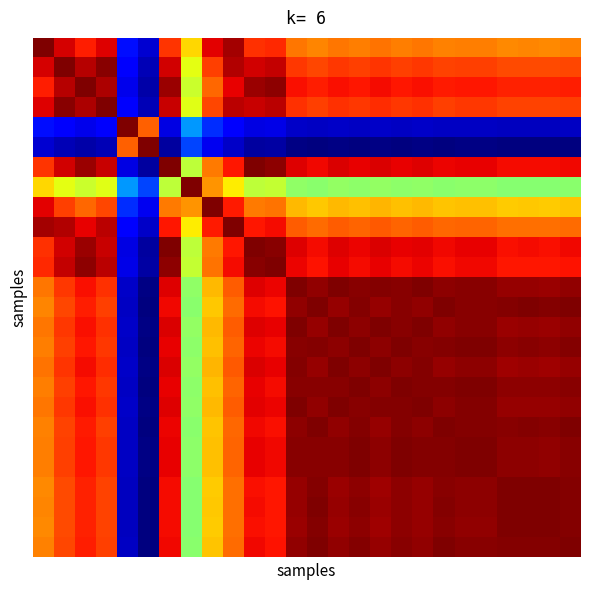

At which category is the sum across all series the highest?

12